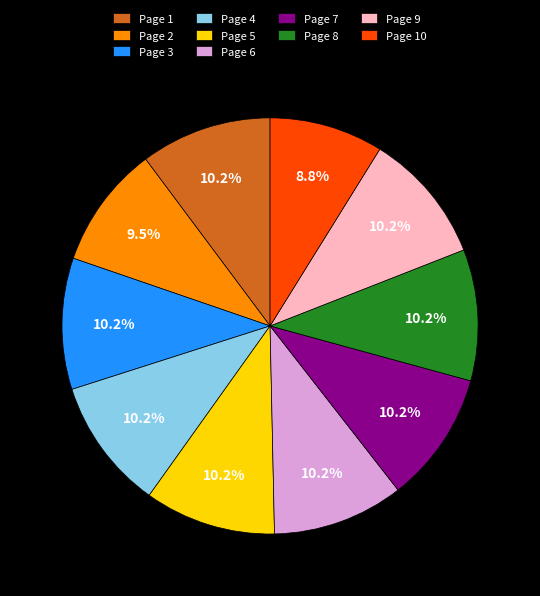

What percentage do Page 6 and Page 8 together represent?

20.4%